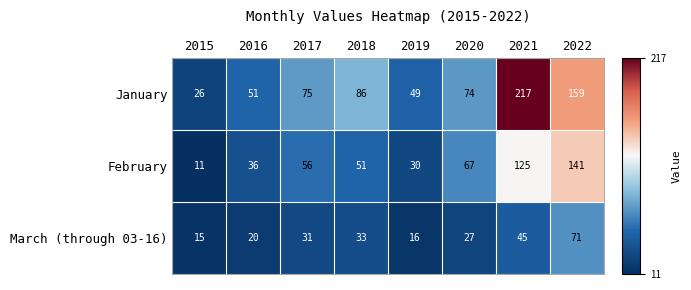

Rank the series by their maximum value, from highest to lowest.

January, February, March (through 03-16)